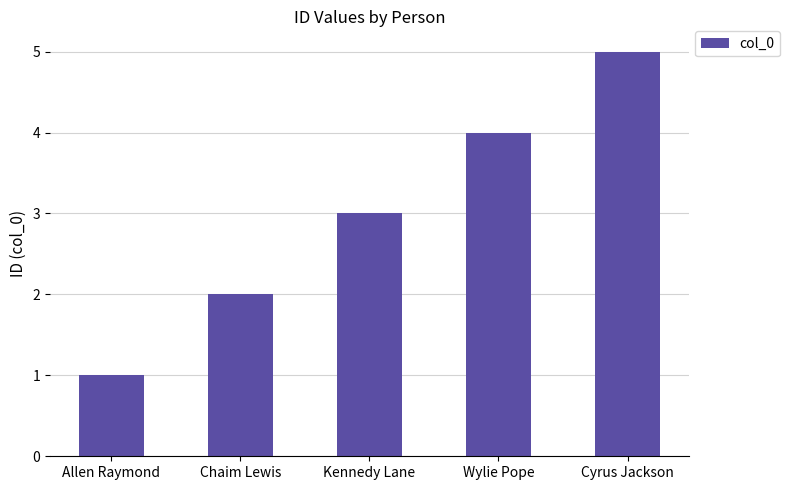

At which label is the value closest to 3?

Kennedy Lane